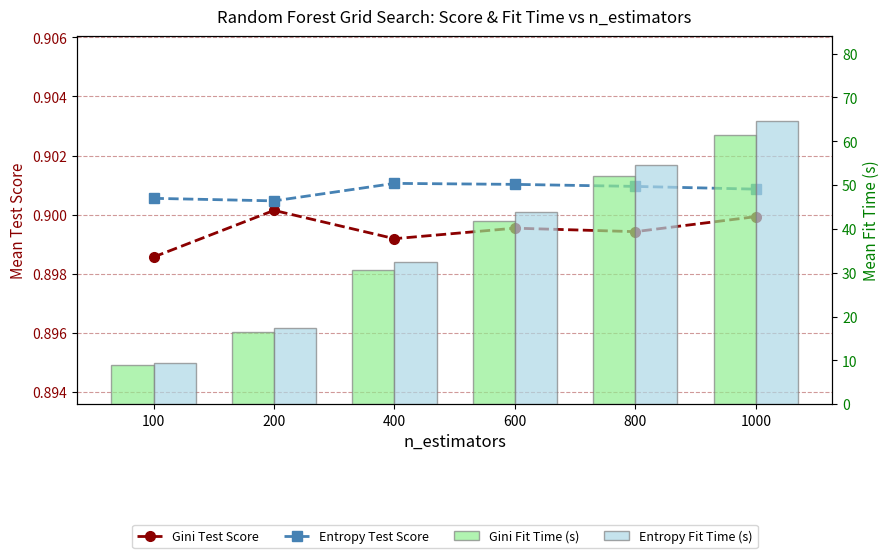

Reading left to right, what are all the values shown in this chart?

Gini Test Score: 0.9	0.9	0.9	0.9	0.9	0.9
Entropy Test Score: 0.9	0.9	0.9	0.9	0.9	0.9
Gini Fit Time (s): 8.9	16.5	30.6	41.9	52.1	61.3
Entropy Fit Time (s): 9.4	17.4	32.5	43.8	54.6	64.6